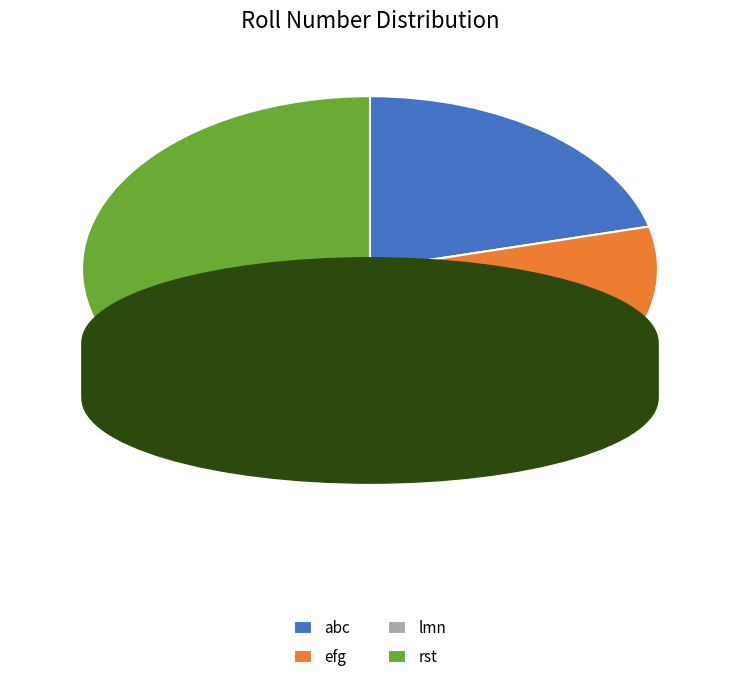

Does rst account for over 50% of the chart?

No